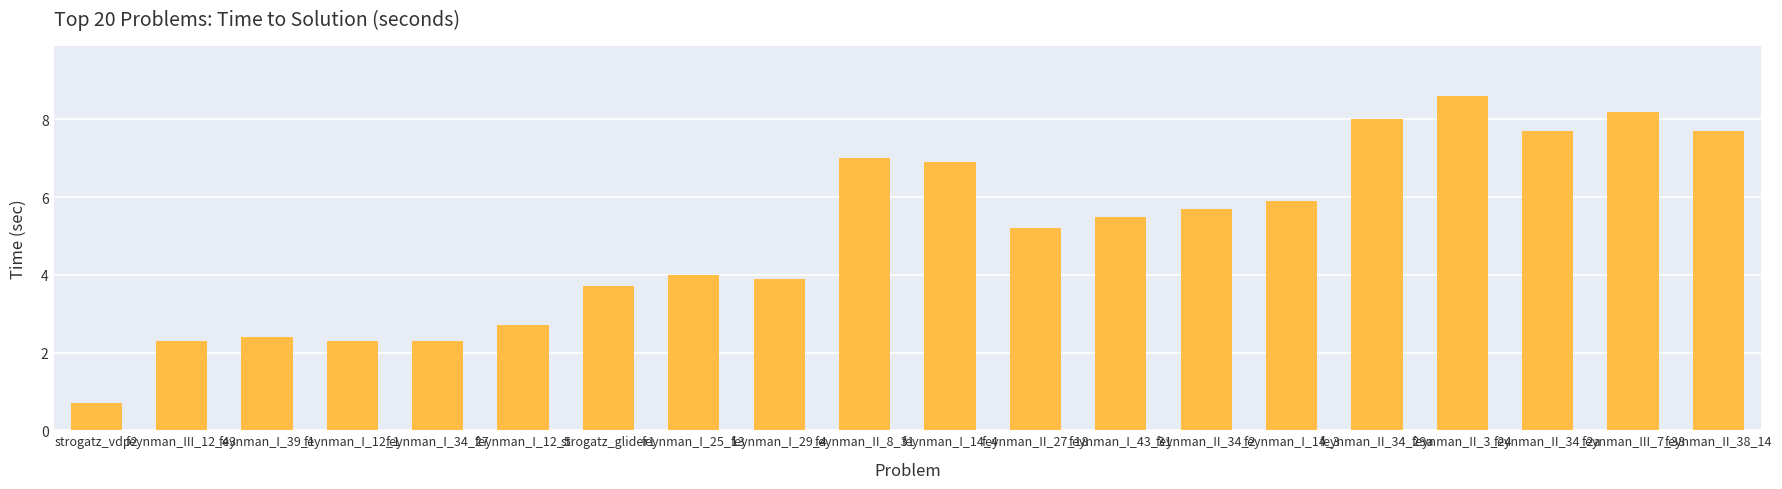

At which category does the chart reach its peak across all series?

feynman_II_3_24